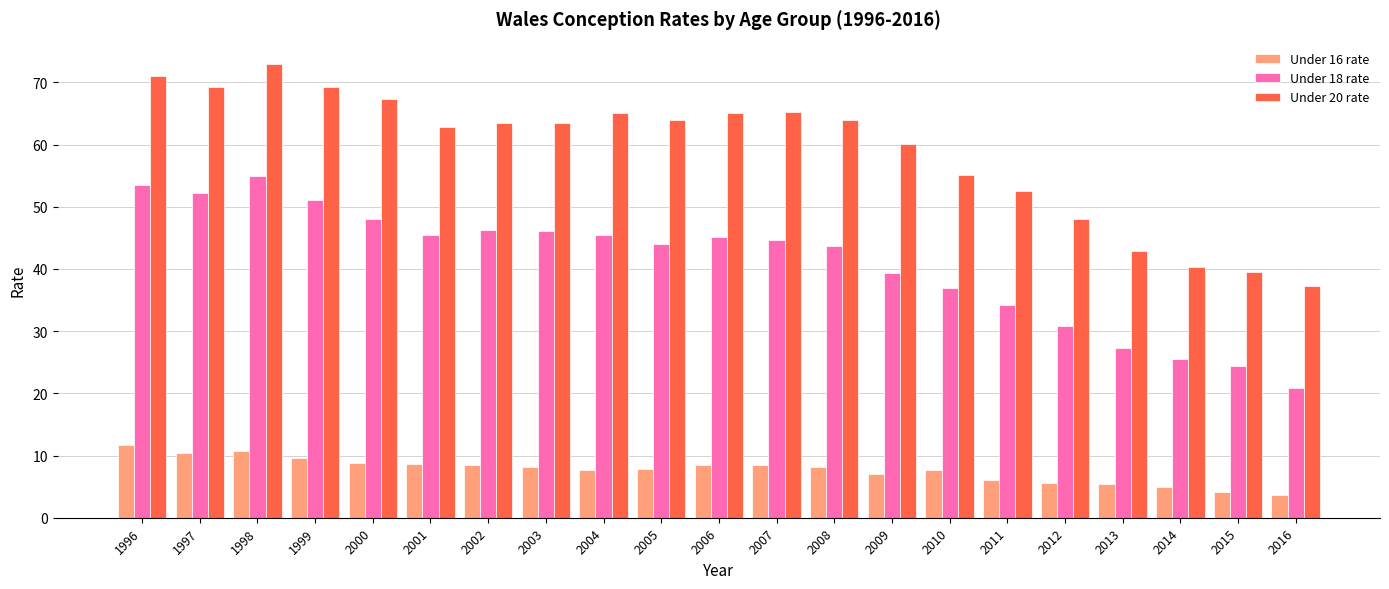

What is the average value of the Under 18 rate series?

40.9